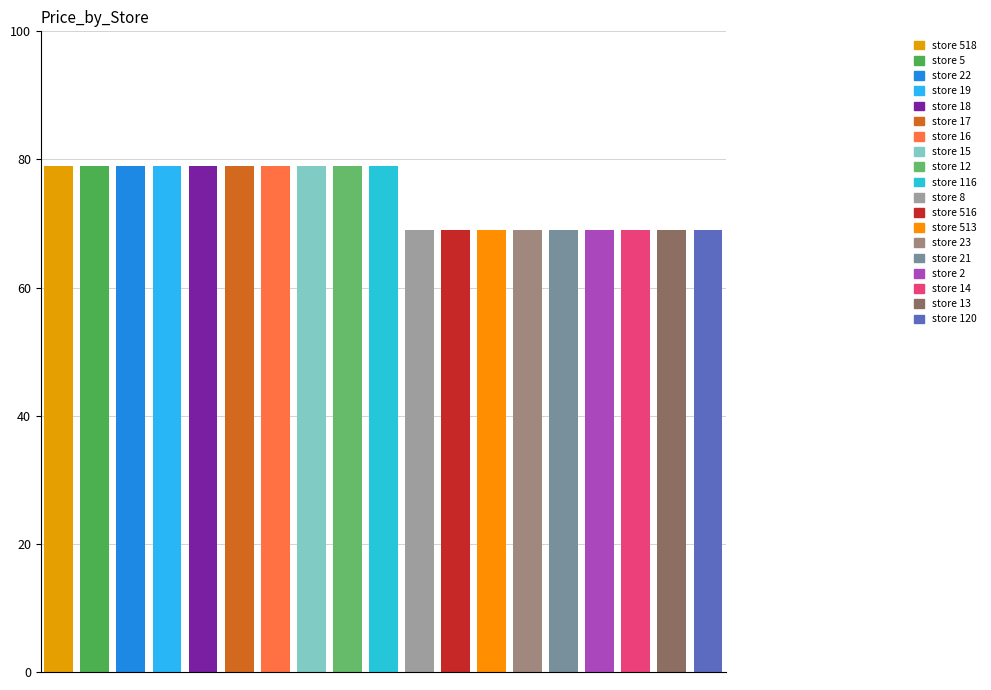

List the labels in order of value, smallest first.

2, 8, 13, 14, 21, 23, 120, 513, 516, 5, 12, 15, 16, 17, 18, 19, 22, 116, 518